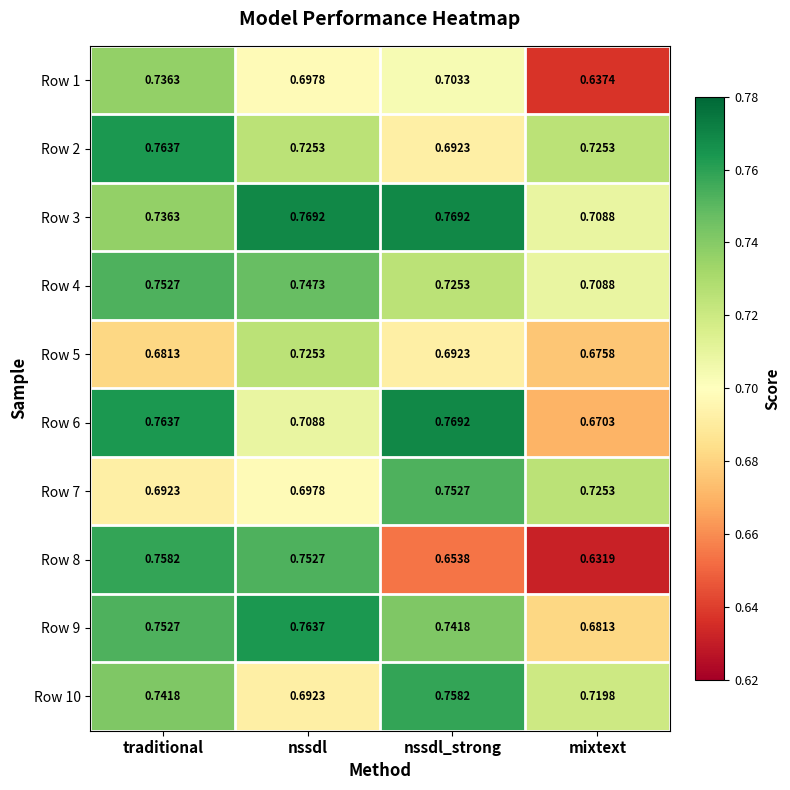

Rank the categories by Row 9 value from lowest to highest.

mixtext, nssdl_strong, traditional, nssdl